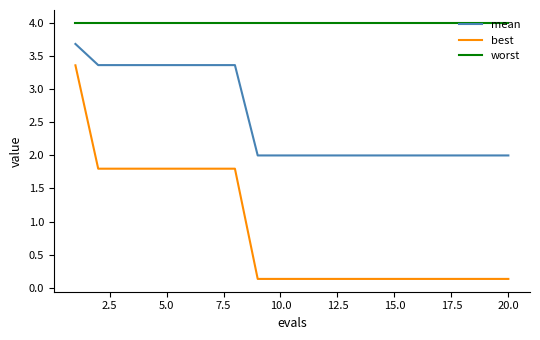

List the series in order of their overall mean, highest first.

worst, mean, best